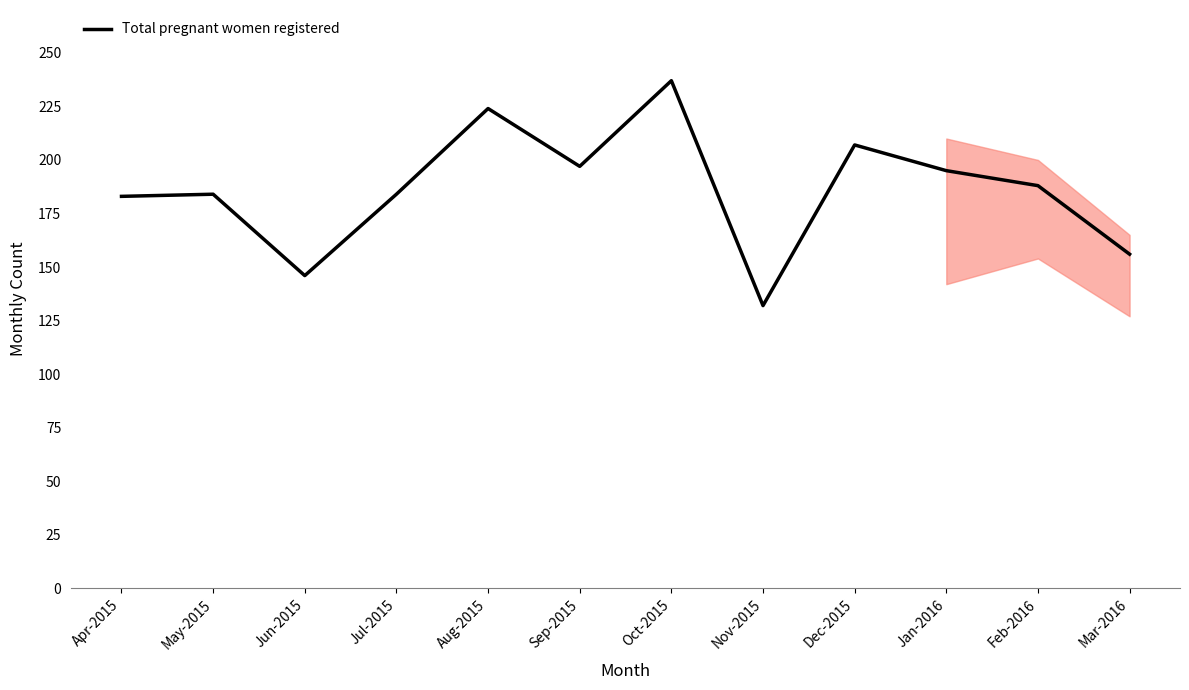

What is the ratio of the value at May-2015 to the value at Oct-2015?

0.8